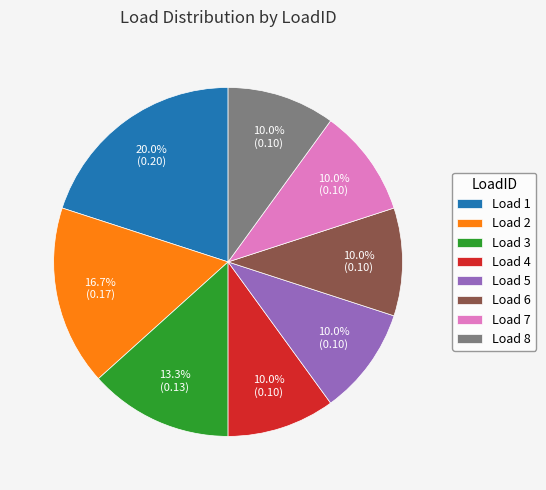

Which category has the biggest portion of the pie?

Load 1